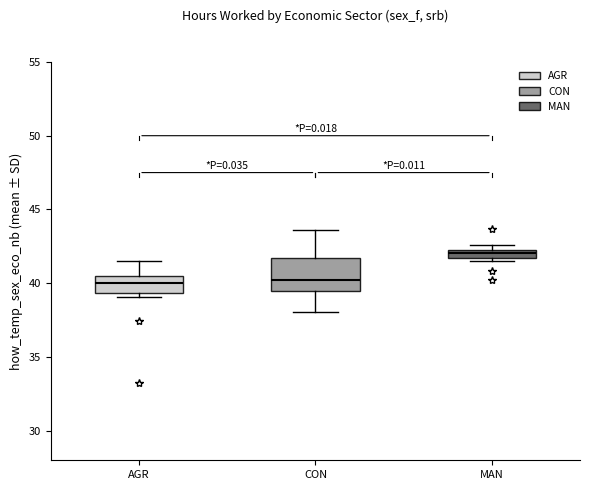

Where does the median line of the box for AGR sit on the y-axis? The values are not printed on the chart, so give them approximately, as read against the axis.

40.0